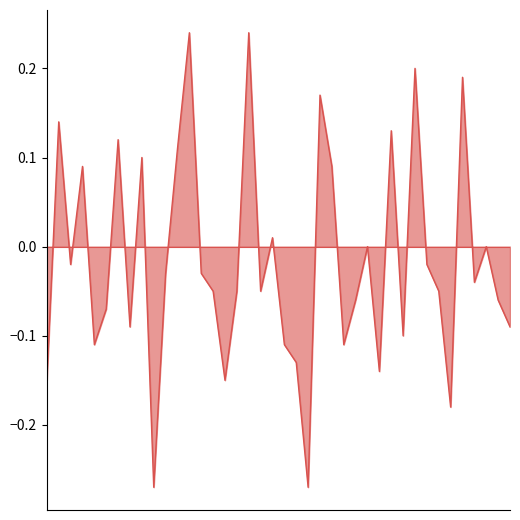

What is the sum of all values?

-0.6